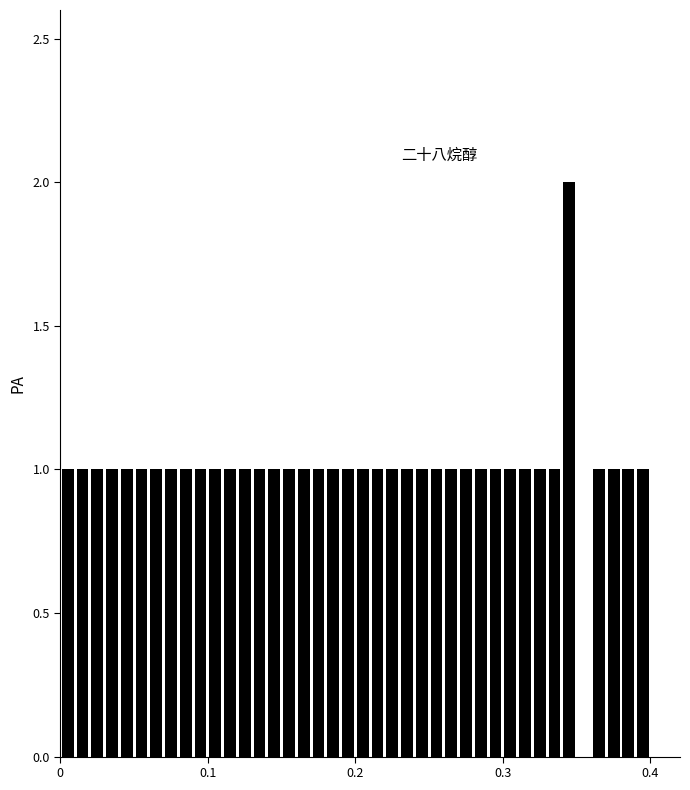

Read against the x-axis, roughly where is the centre of the tallest bar?

0.35